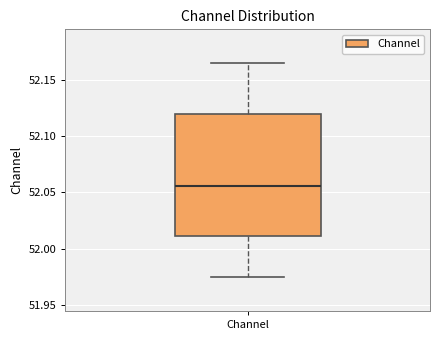

Read this box plot against the y-axis: the position of the median line, the range covered by the box, and the ends of both whiskers. The values are not printed on the chart, so give them approximately, as read against the axis.

median 52.055, box 52.010 to 52.120, whiskers 51.975 to 52.165